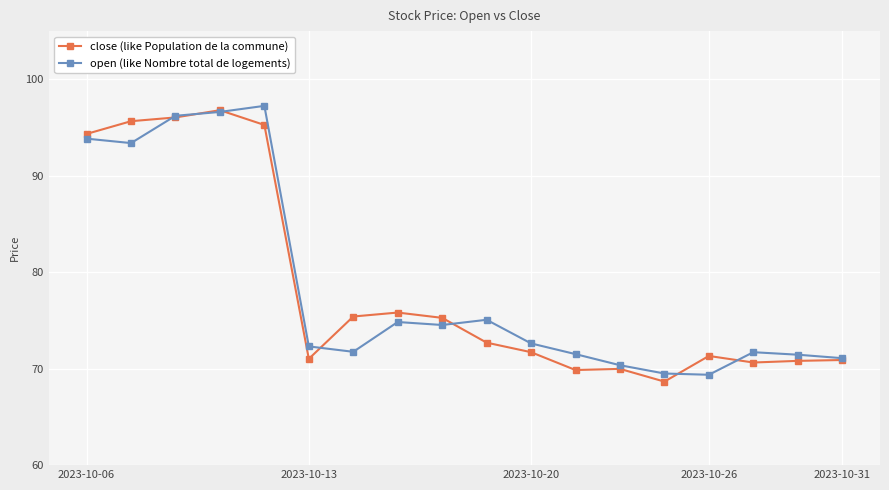

What is the value of the open (like Nombre total de logements) point at the 8th from the left?

74.8